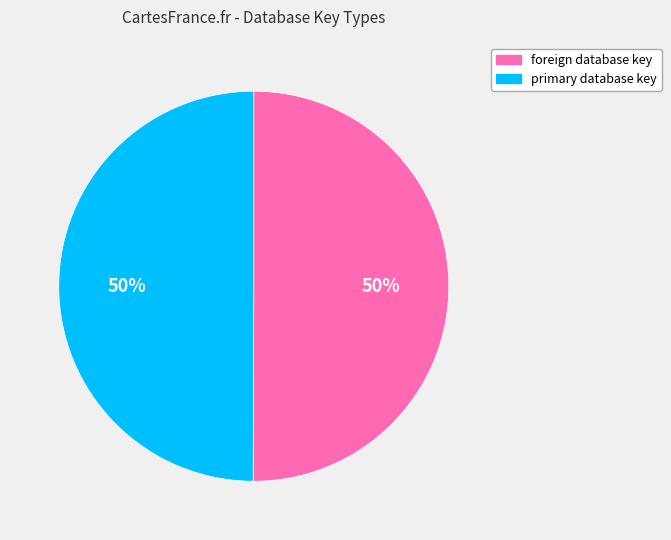

Is the sum of primary database key and foreign database key greater than half?

Yes